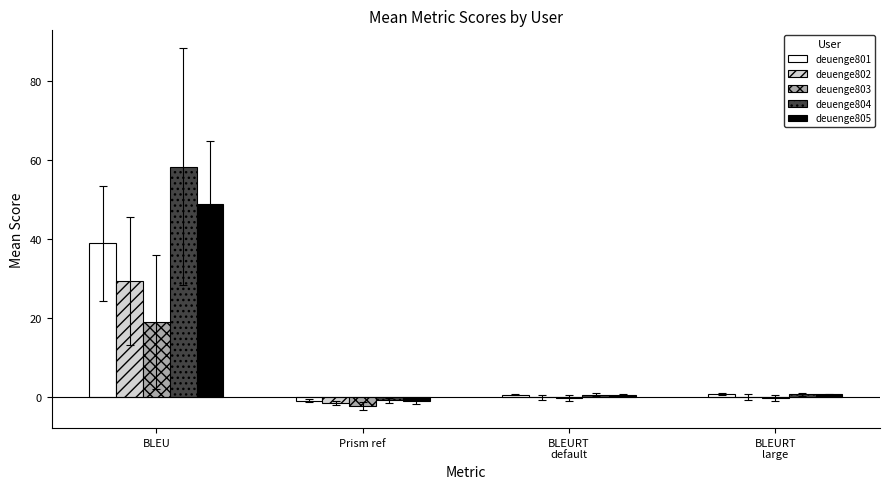

Which series has the widest spread of values?

deuenge804